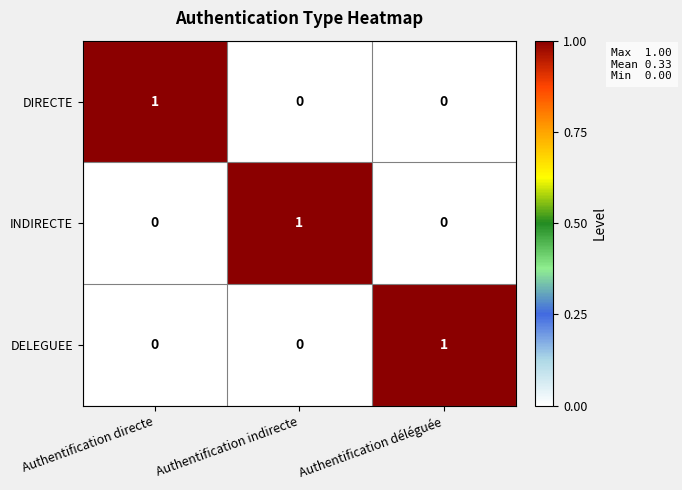

How many DIRECTE values are between 0 and 1?

3